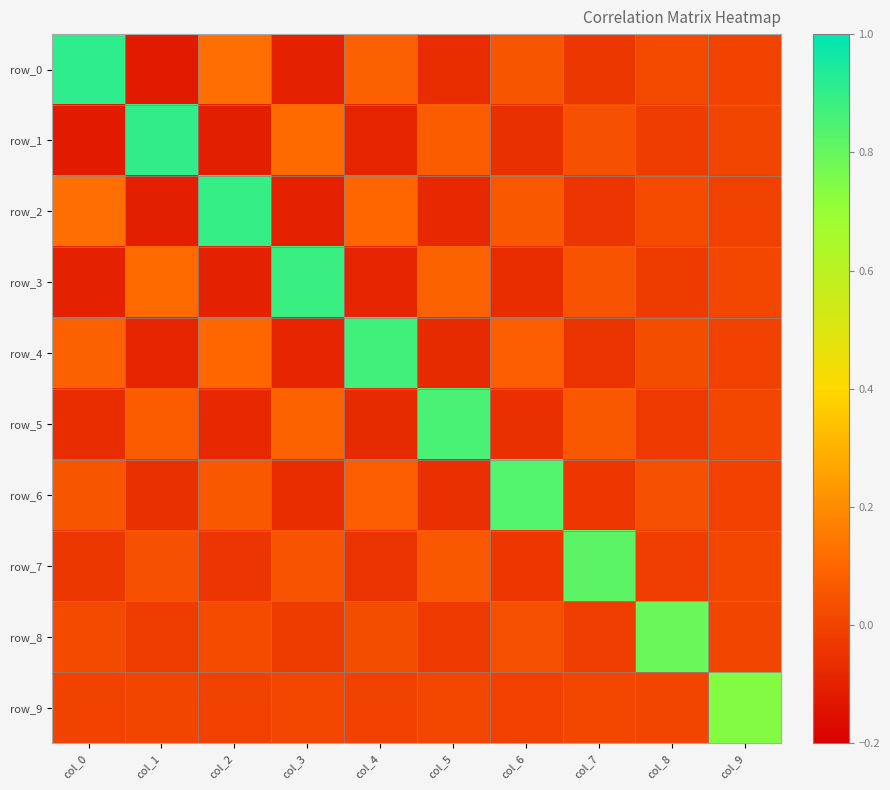

Count the number of data series in this chart.

10